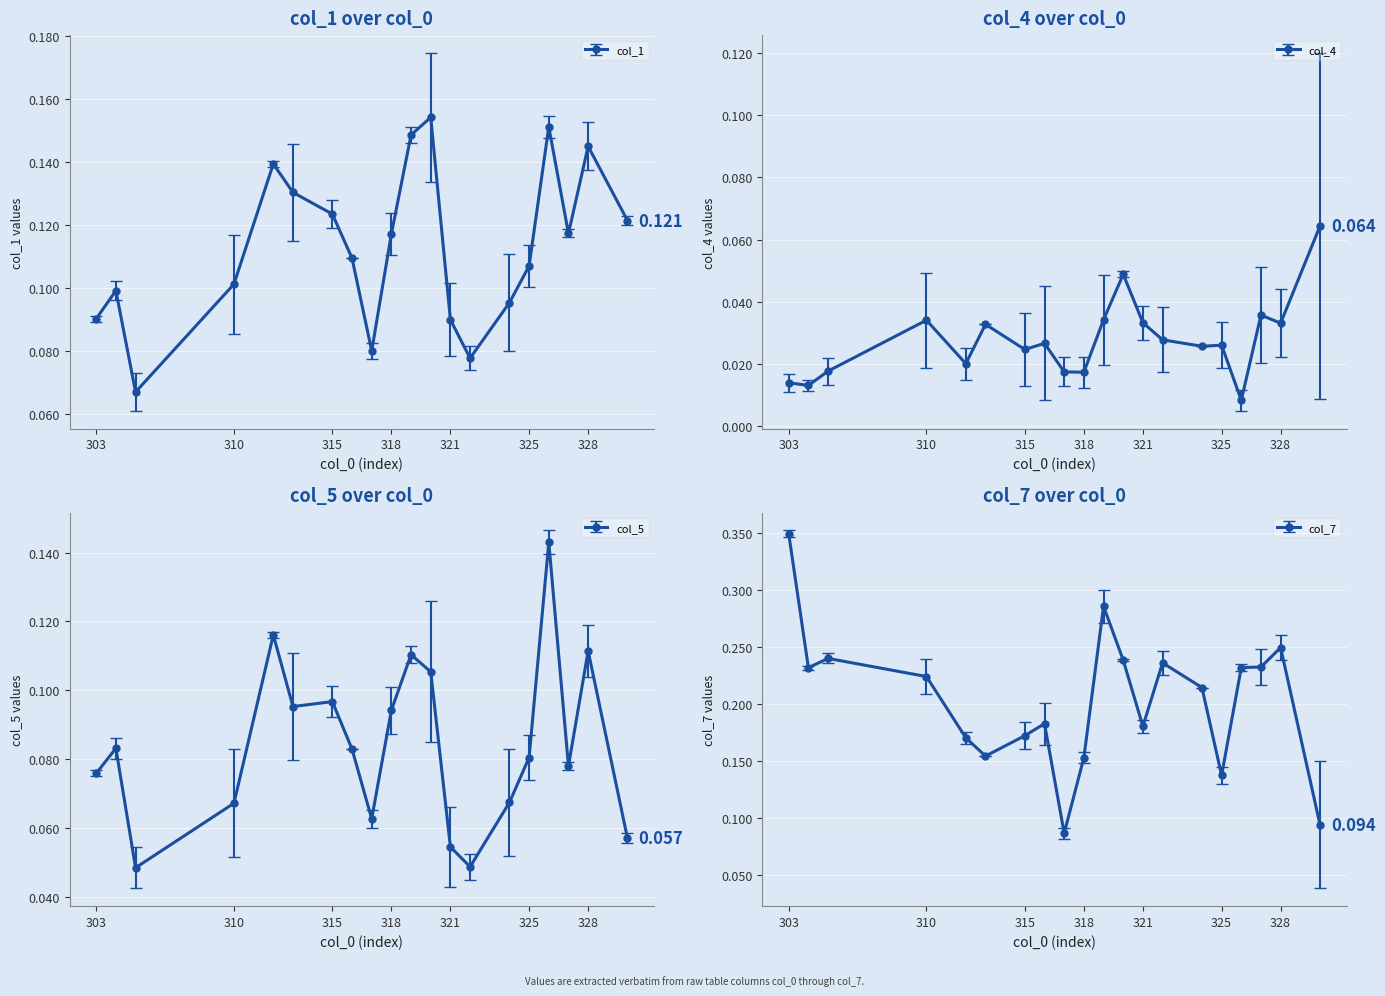

Which label corresponds to the largest value in the chart?

303